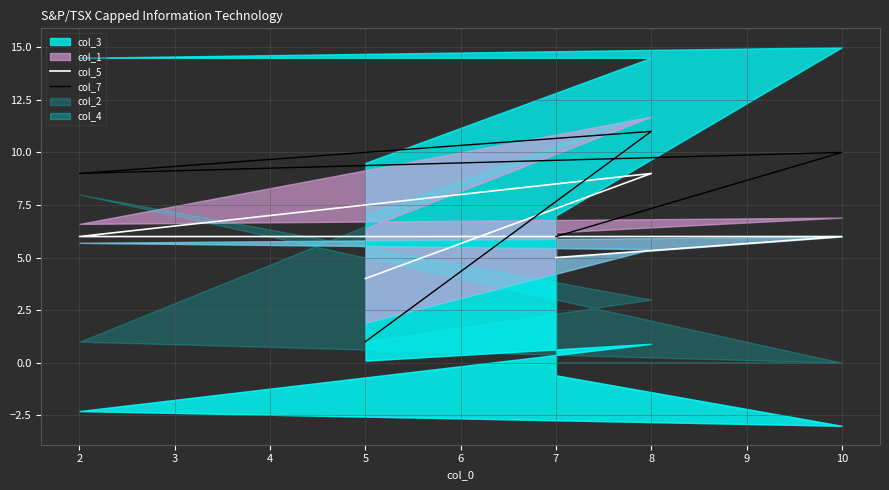

What is the value of the col_5 point at the 3rd from the left?

6